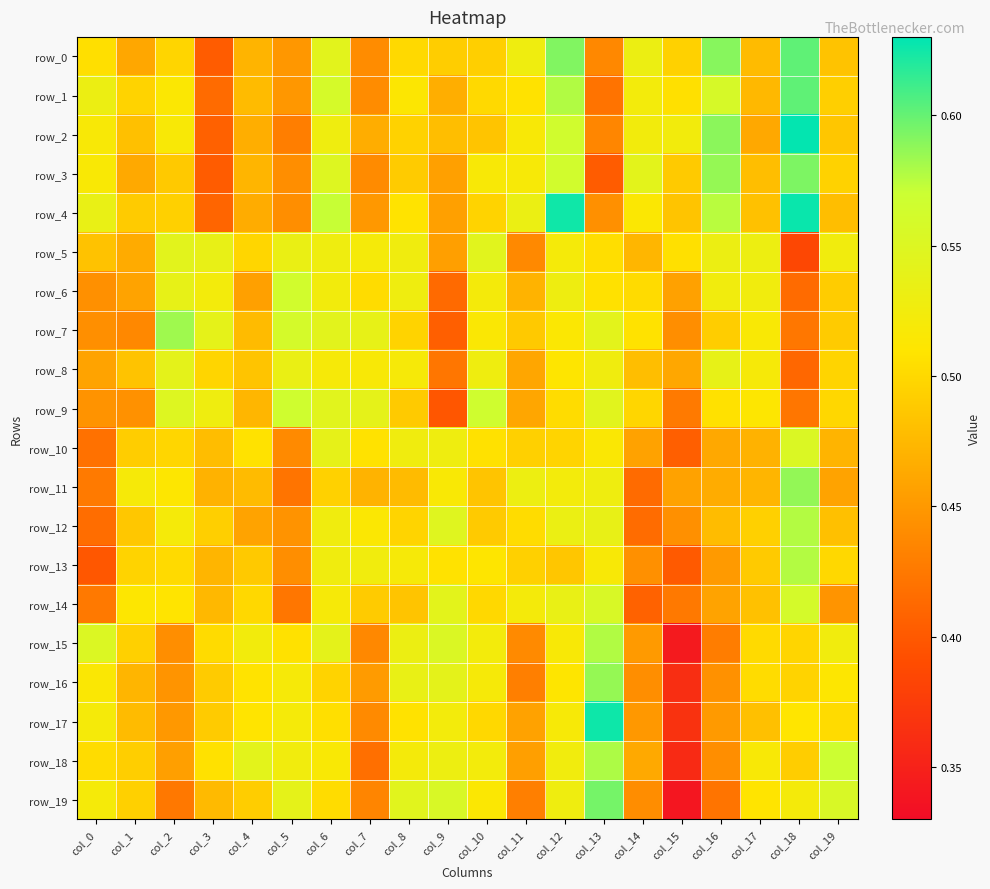

Reading left to right, what are all the values shown in this chart?

row_0: 0.5	0.5	0.5	0.4	0.5	0.4	0.5	0.4	0.5	0.5	0.5	0.5	0.6	0.4	0.5	0.5	0.6	0.5	0.6	0.5
row_1: 0.5	0.5	0.5	0.4	0.5	0.4	0.6	0.4	0.5	0.5	0.5	0.5	0.6	0.4	0.5	0.5	0.6	0.5	0.6	0.5
row_2: 0.5	0.5	0.5	0.4	0.5	0.4	0.5	0.5	0.5	0.5	0.5	0.5	0.6	0.4	0.5	0.5	0.6	0.5	0.6	0.5
row_3: 0.5	0.5	0.5	0.4	0.5	0.4	0.5	0.4	0.5	0.5	0.5	0.5	0.6	0.4	0.5	0.5	0.6	0.5	0.6	0.5
row_4: 0.5	0.5	0.5	0.4	0.5	0.4	0.6	0.4	0.5	0.5	0.5	0.5	0.6	0.4	0.5	0.5	0.6	0.5	0.6	0.5
row_5: 0.5	0.5	0.5	0.5	0.5	0.5	0.5	0.5	0.5	0.5	0.5	0.4	0.5	0.5	0.5	0.5	0.5	0.5	0.4	0.5
row_6: 0.4	0.5	0.5	0.5	0.5	0.6	0.5	0.5	0.5	0.4	0.5	0.5	0.5	0.5	0.5	0.5	0.5	0.5	0.4	0.5
row_7: 0.4	0.4	0.6	0.5	0.5	0.6	0.5	0.5	0.5	0.4	0.5	0.5	0.5	0.5	0.5	0.4	0.5	0.5	0.4	0.5
row_8: 0.5	0.5	0.5	0.5	0.5	0.5	0.5	0.5	0.5	0.4	0.5	0.5	0.5	0.5	0.5	0.5	0.5	0.5	0.4	0.5
row_9: 0.4	0.4	0.5	0.5	0.5	0.6	0.5	0.5	0.5	0.4	0.6	0.5	0.5	0.5	0.5	0.4	0.5	0.5	0.4	0.5
row_10: 0.4	0.5	0.5	0.5	0.5	0.4	0.5	0.5	0.5	0.5	0.5	0.5	0.5	0.5	0.5	0.4	0.5	0.5	0.6	0.5
row_11: 0.4	0.5	0.5	0.5	0.5	0.4	0.5	0.5	0.5	0.5	0.5	0.5	0.5	0.5	0.4	0.5	0.5	0.5	0.6	0.5
row_12: 0.4	0.5	0.5	0.5	0.5	0.4	0.5	0.5	0.5	0.5	0.5	0.5	0.5	0.5	0.4	0.4	0.5	0.5	0.6	0.5
row_13: 0.4	0.5	0.5	0.5	0.5	0.4	0.5	0.5	0.5	0.5	0.5	0.5	0.5	0.5	0.4	0.4	0.5	0.5	0.6	0.5
row_14: 0.4	0.5	0.5	0.5	0.5	0.4	0.5	0.5	0.5	0.5	0.5	0.5	0.5	0.6	0.4	0.4	0.5	0.5	0.6	0.4
row_15: 0.6	0.5	0.4	0.5	0.5	0.5	0.5	0.4	0.5	0.6	0.5	0.4	0.5	0.6	0.5	0.3	0.4	0.5	0.5	0.5
row_16: 0.5	0.5	0.4	0.5	0.5	0.5	0.5	0.5	0.5	0.5	0.5	0.4	0.5	0.6	0.4	0.4	0.4	0.5	0.5	0.5
row_17: 0.5	0.5	0.5	0.5	0.5	0.5	0.5	0.4	0.5	0.5	0.5	0.5	0.5	0.6	0.4	0.4	0.5	0.5	0.5	0.5
row_18: 0.5	0.5	0.5	0.5	0.5	0.5	0.5	0.4	0.5	0.5	0.5	0.5	0.5	0.6	0.5	0.4	0.4	0.5	0.5	0.6
row_19: 0.5	0.5	0.4	0.5	0.5	0.5	0.5	0.4	0.5	0.6	0.5	0.4	0.5	0.6	0.4	0.3	0.4	0.5	0.5	0.6